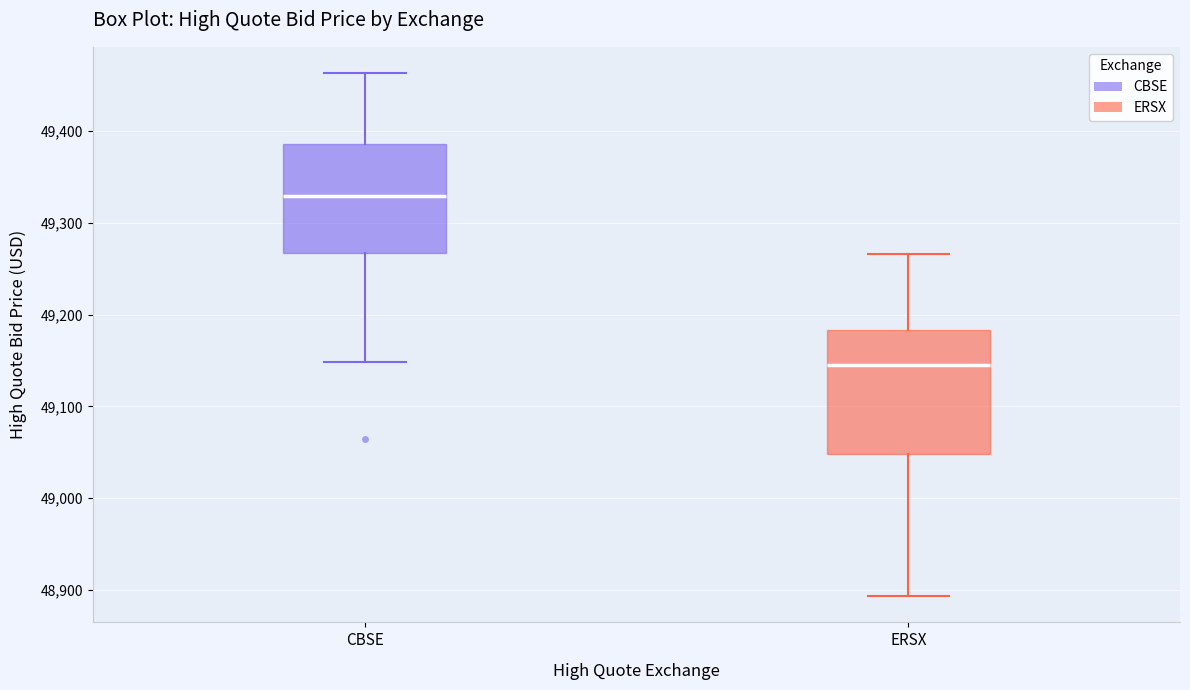

Which box's median line is the highest?

CBSE